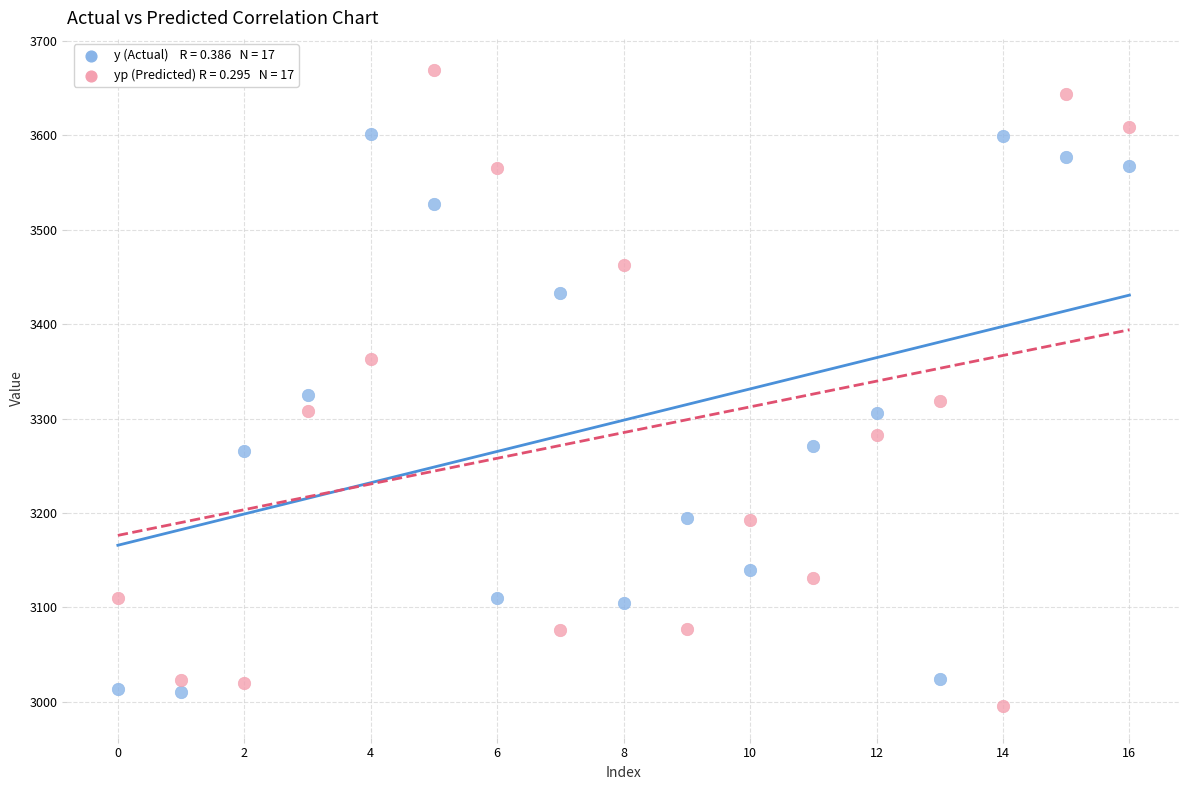

Count the number of points in this scatter plot.

34